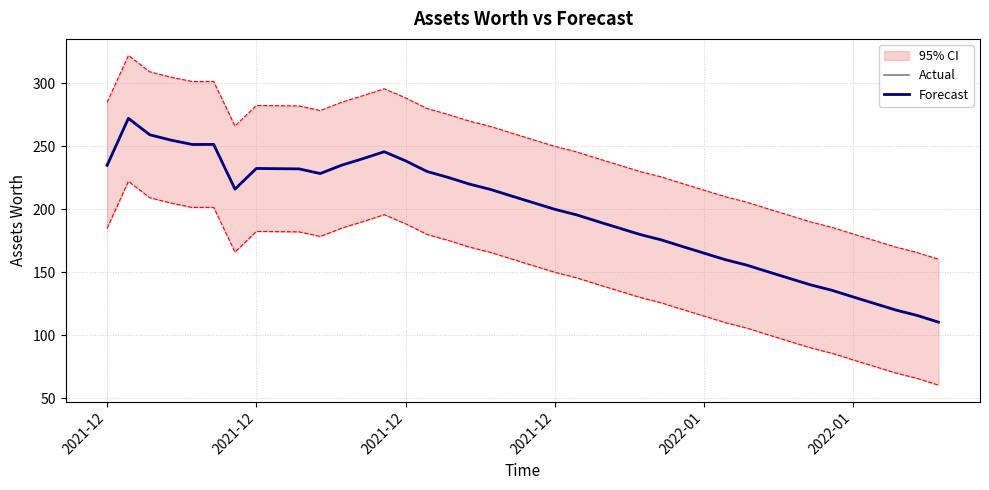

Count the number of data series in this chart.

2